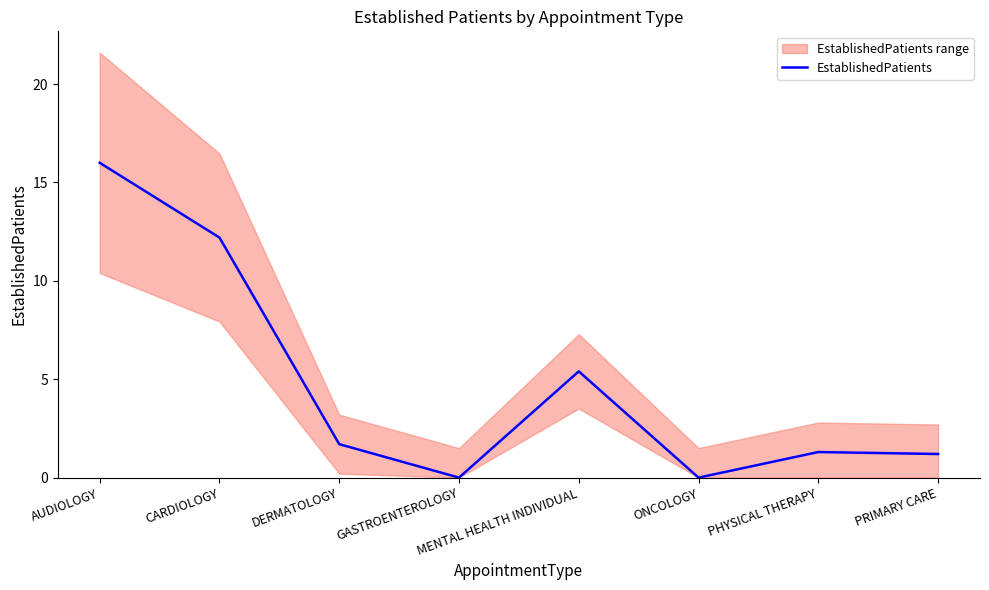

At which label does the data first exceed 1?

AUDIOLOGY